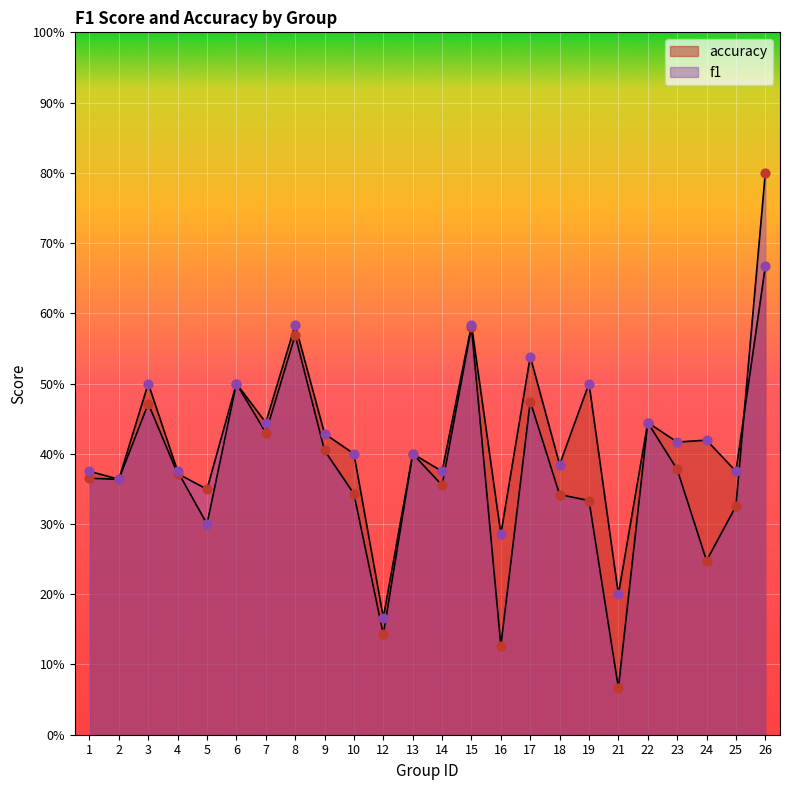

What are all the series names shown in the legend?

f1, accuracy